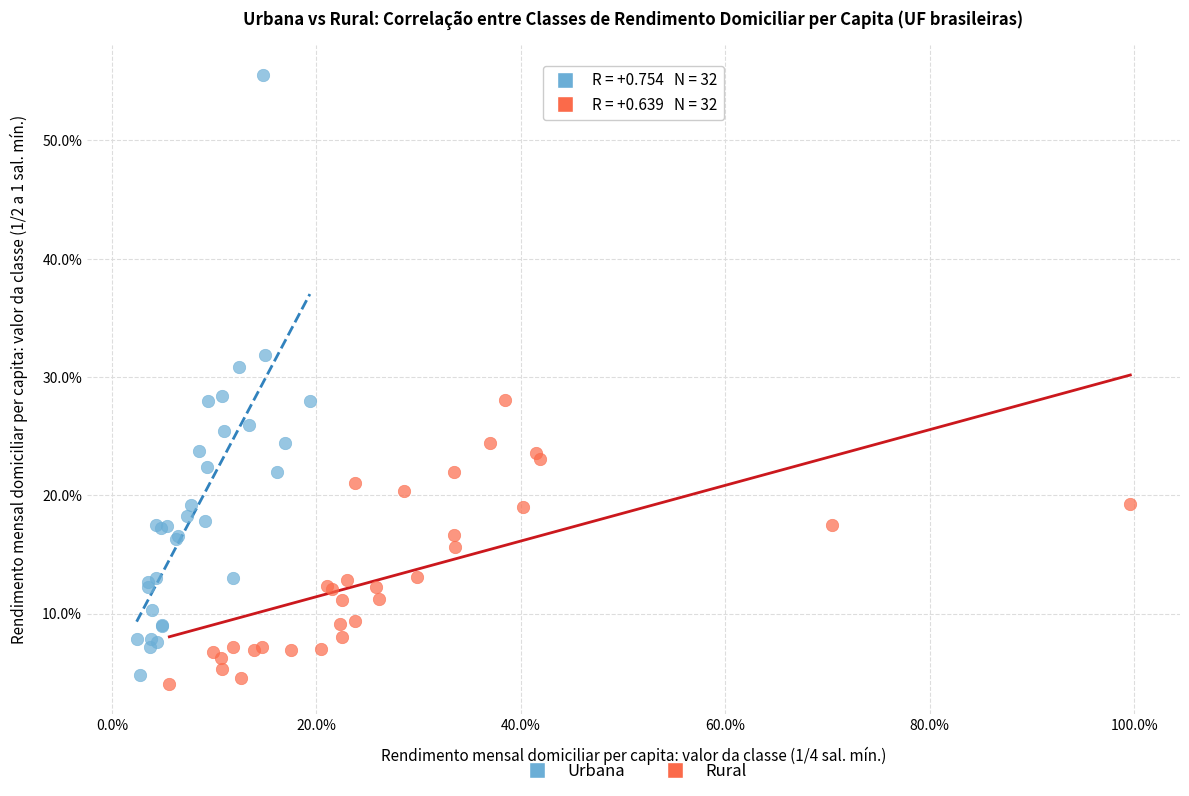

What are all the series names shown in the legend?

Urbana, Rural